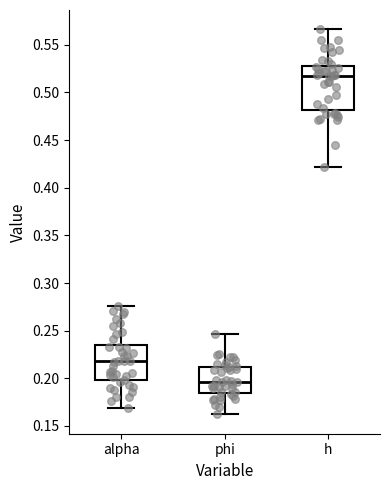

Reading left to right, read every box against the y-axis: the position of its median line, the range the box covers, and the ends of its whiskers. The values are not printed on the chart, so give them approximately, as read against the axis.

alpha: median 0.220, box 0.200 to 0.235, whiskers 0.170 to 0.275
phi: median 0.195, box 0.185 to 0.210, whiskers 0.160 to 0.245
h: median 0.520, box 0.480 to 0.530, whiskers 0.420 to 0.565